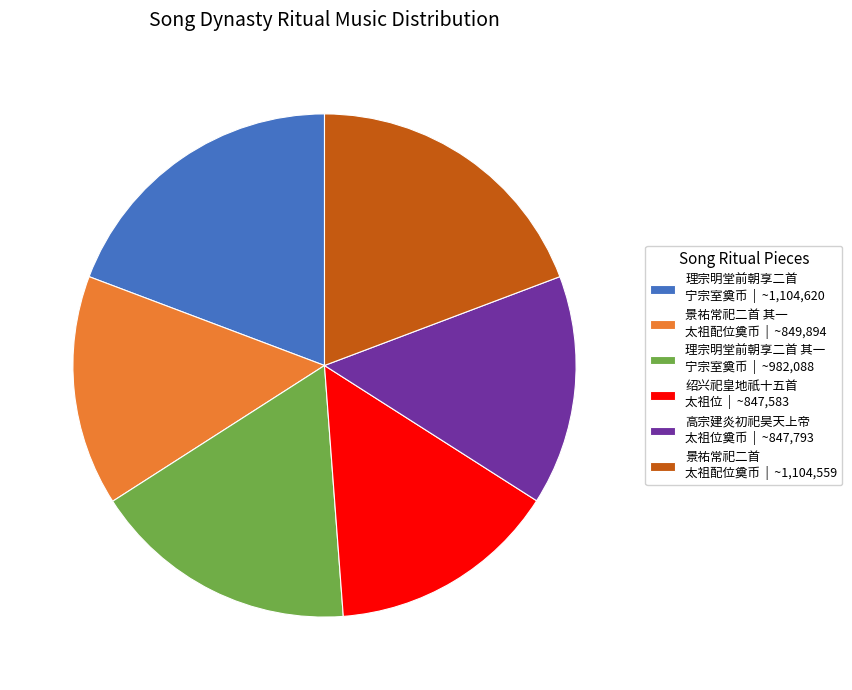

Does 高宗建炎初祀昊天上帝 太祖位奠币 | ~847,793 represent more than half of the total?

No